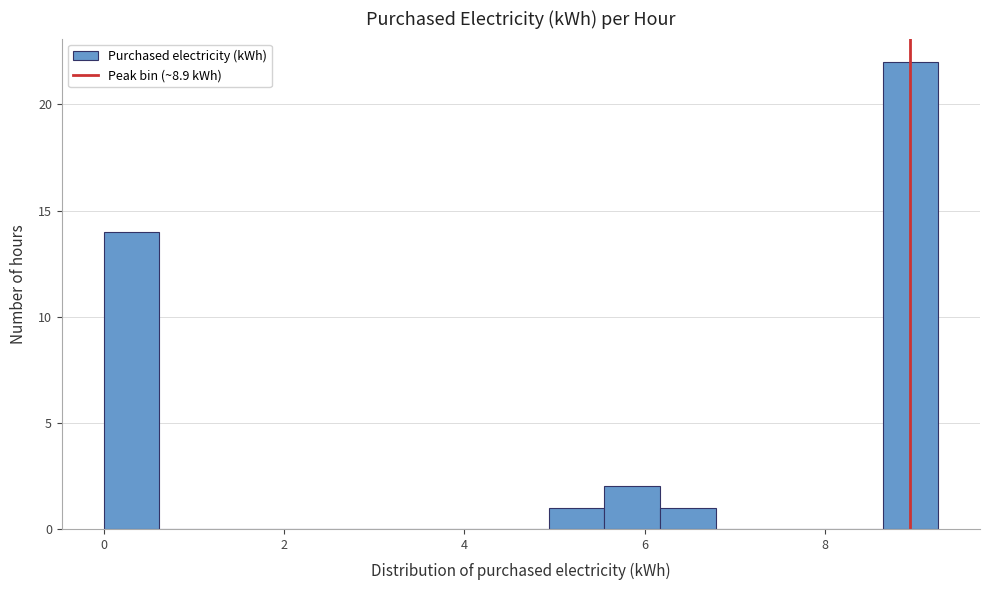

Around what value on the x-axis is the tallest bar? Give the approximate position of its centre, as read against the axis.

9.0